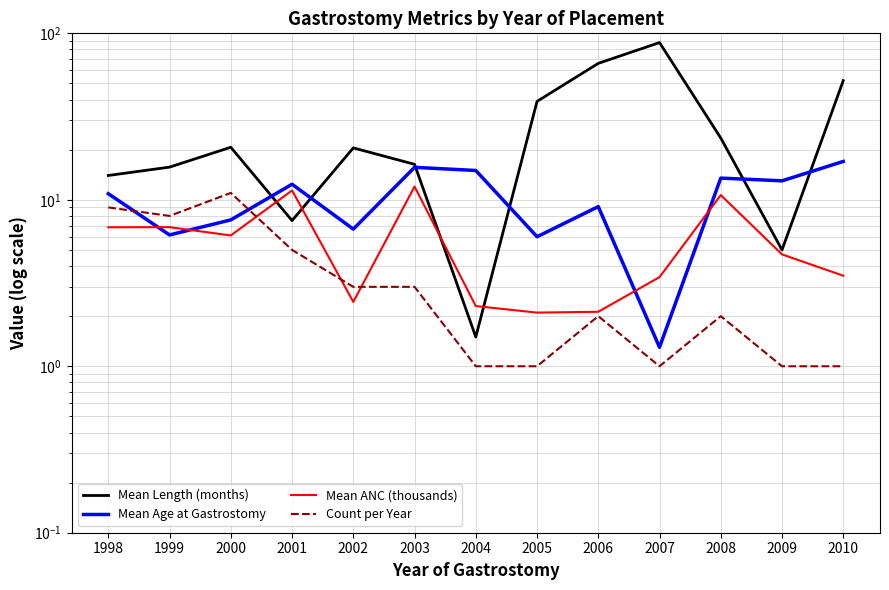

At which label does Count per Year reach its minimum?

2004